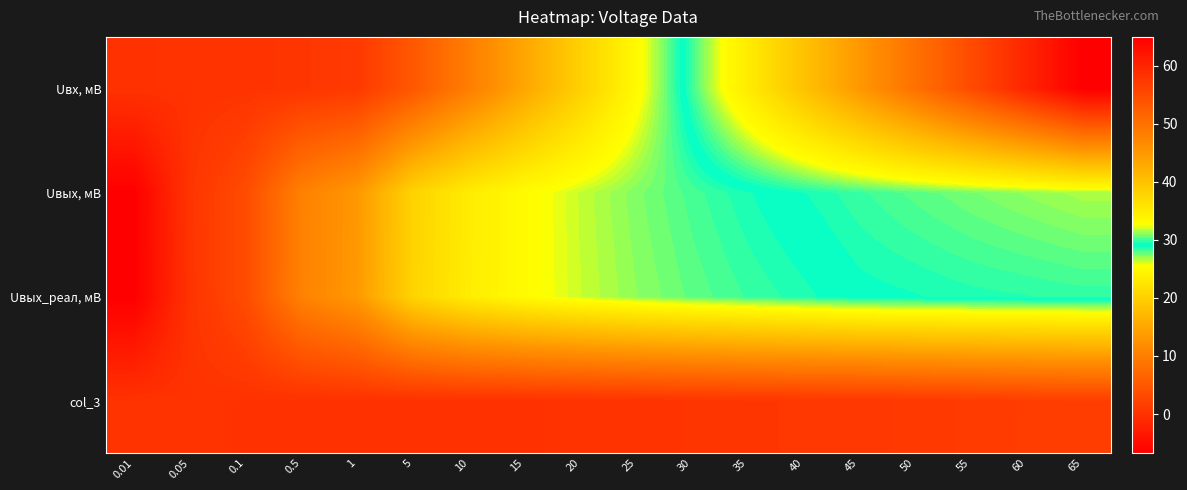

Rank the series at 35 from highest to lowest value.

Uвх, мВ, Uвых, мВ, Uвых_реал, мВ, col_3